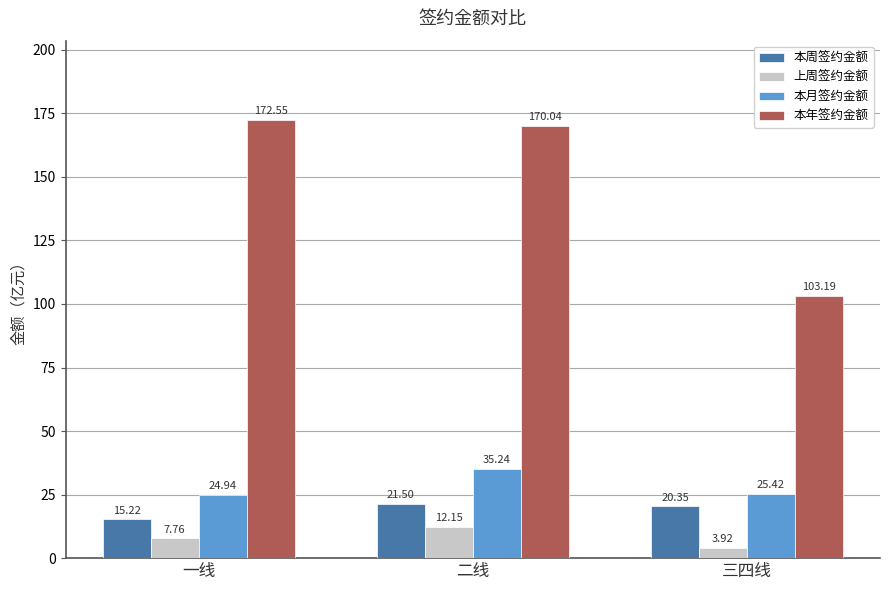

What position from the left is 二线?

2